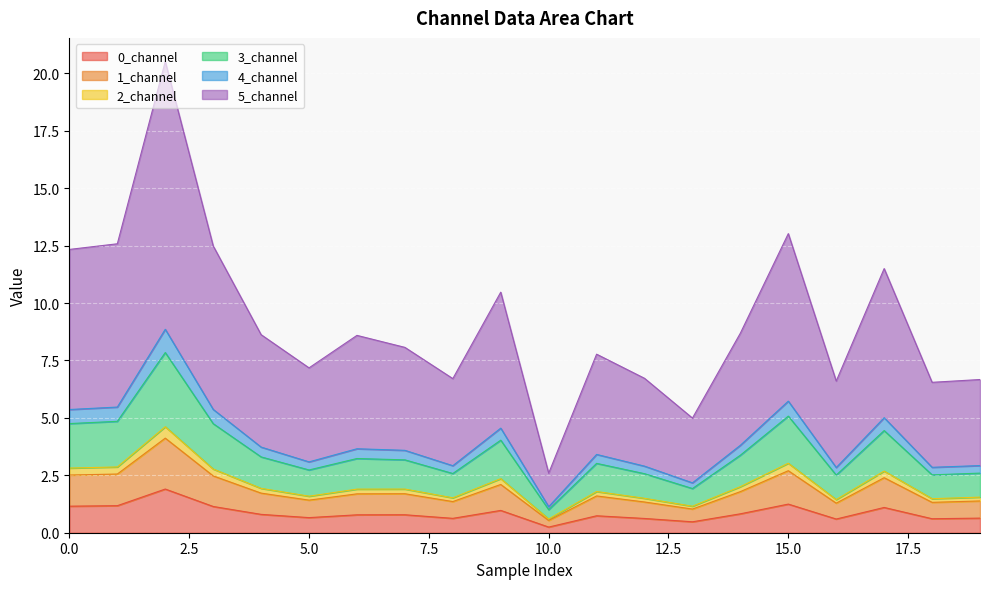

The value of 4_channel at 16 is 1.3. True or false?

False